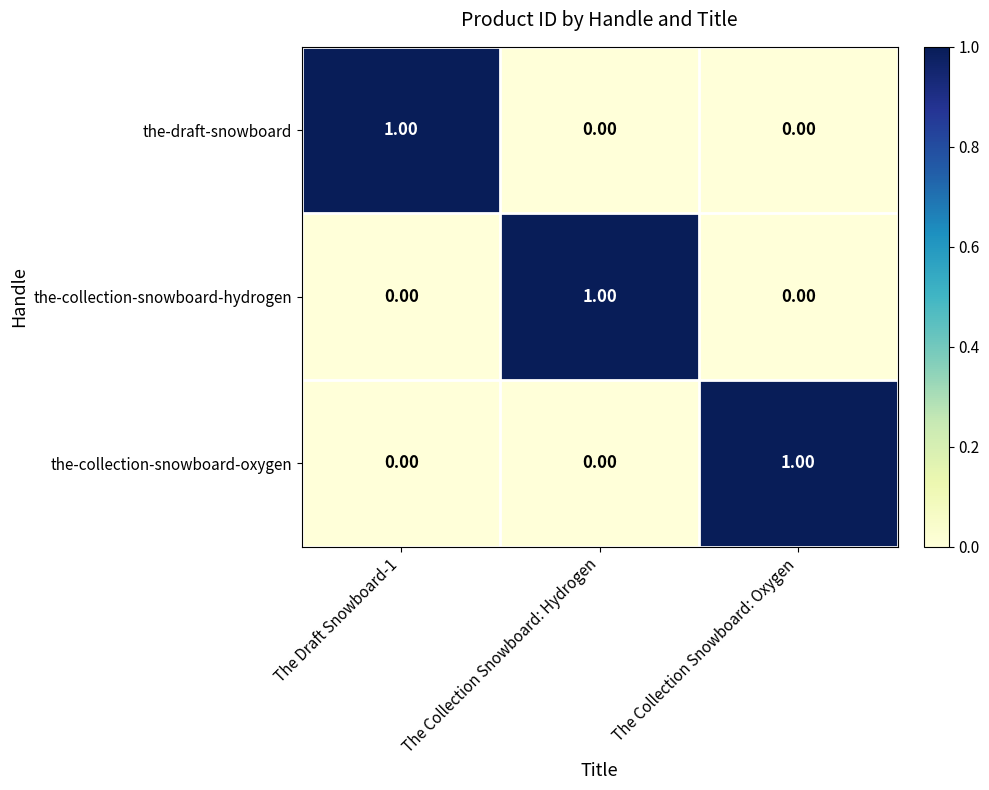

Is the value of the-draft-snowboard at The Draft Snowboard-1 greater than the value of the-collection-snowboard-oxygen at The Collection Snowboard: Hydrogen?

Yes